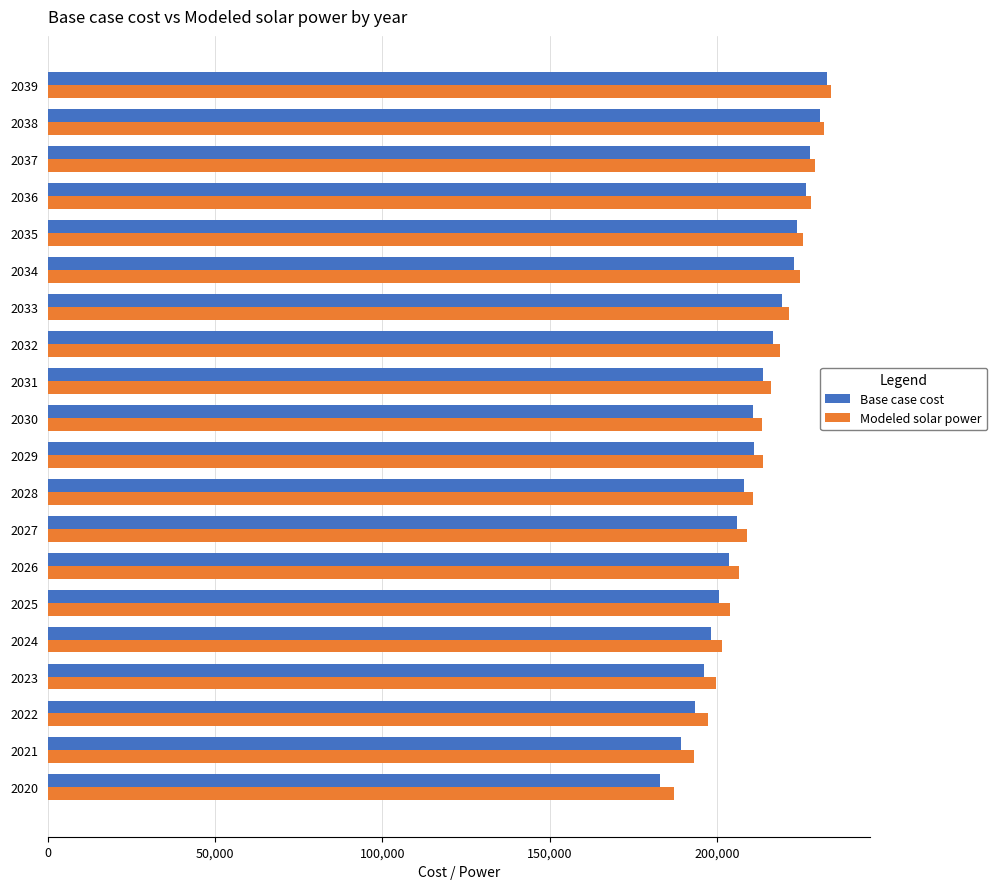

The value of Base case cost at 2025 is 200688.5. True or false?

True